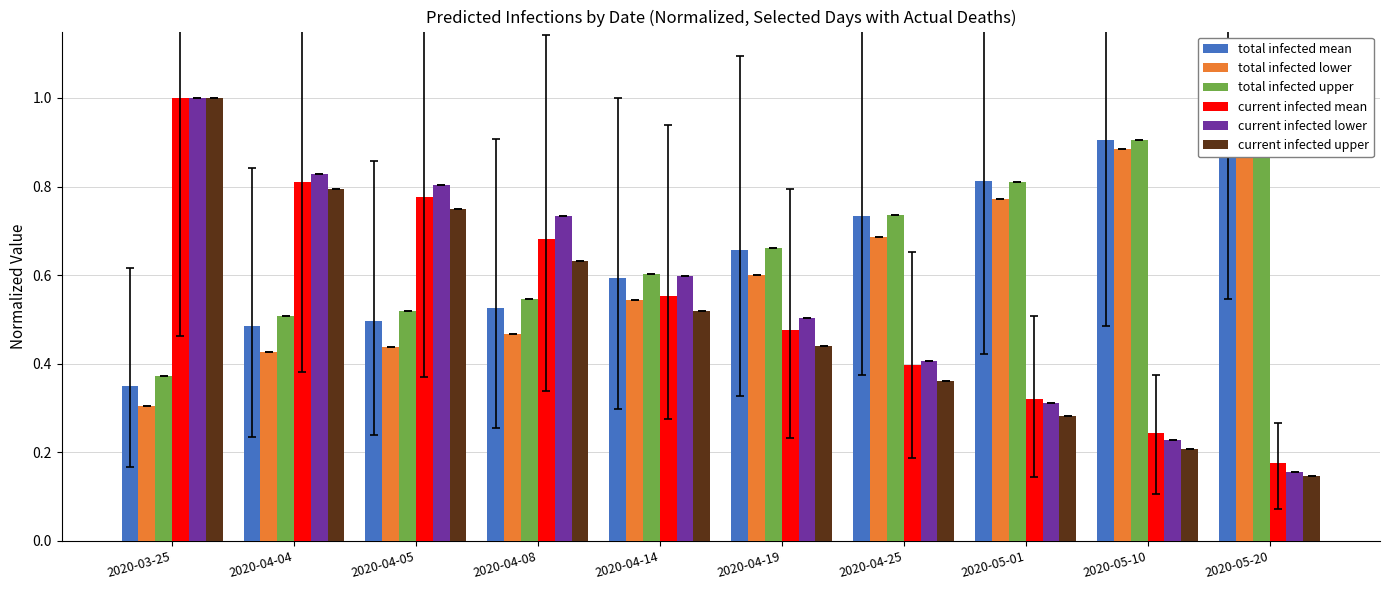

True or false: current infected lower has a value of 0.5 at 2020-04-19.

True